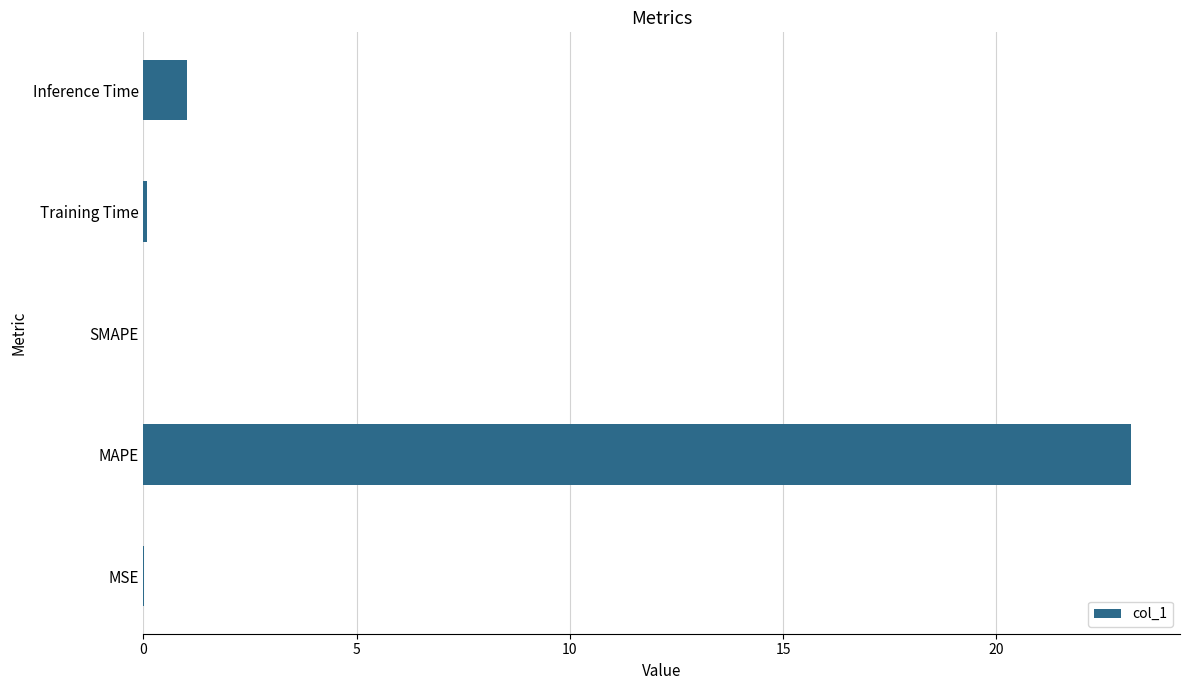

The value at SMAPE is -7.8. True or false?

False